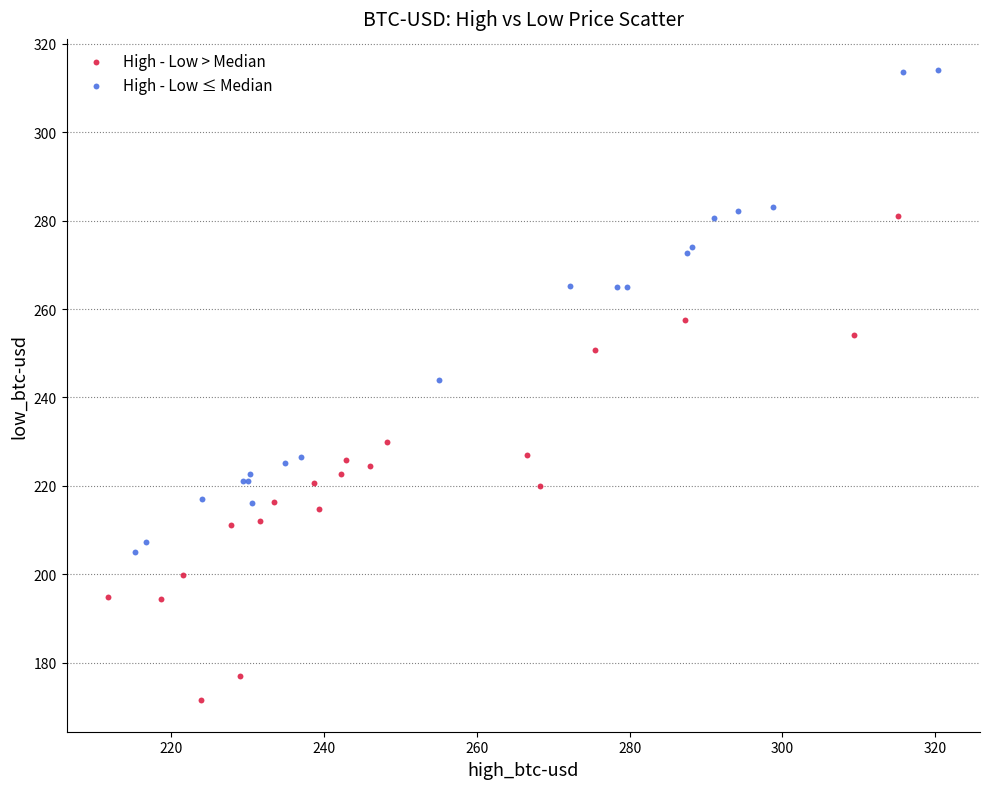

Which series contains the lowest Y value?

High - Low > Median